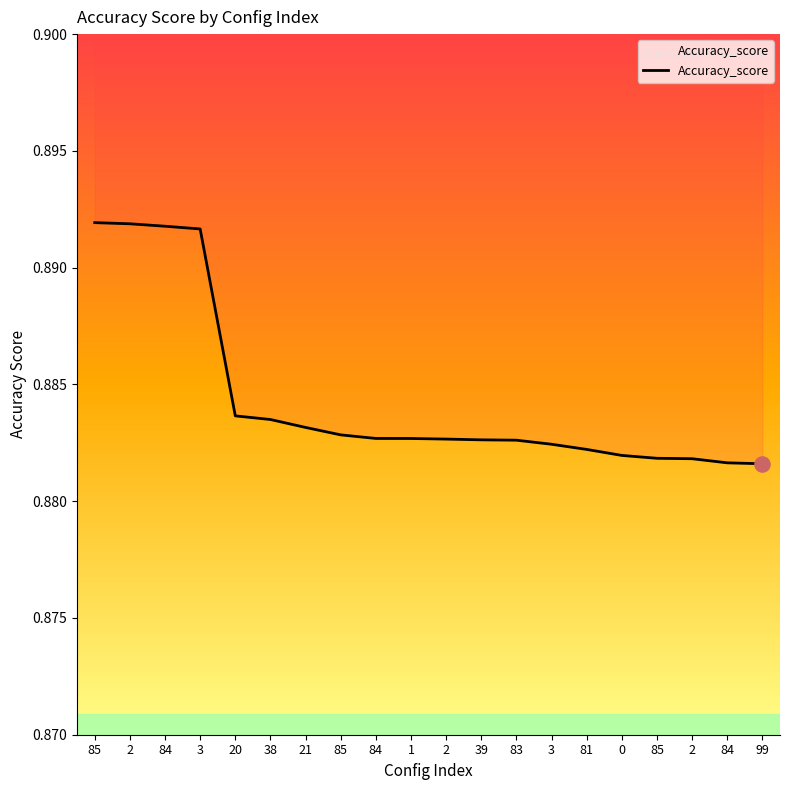

Between 85 and 81, which is larger?

81